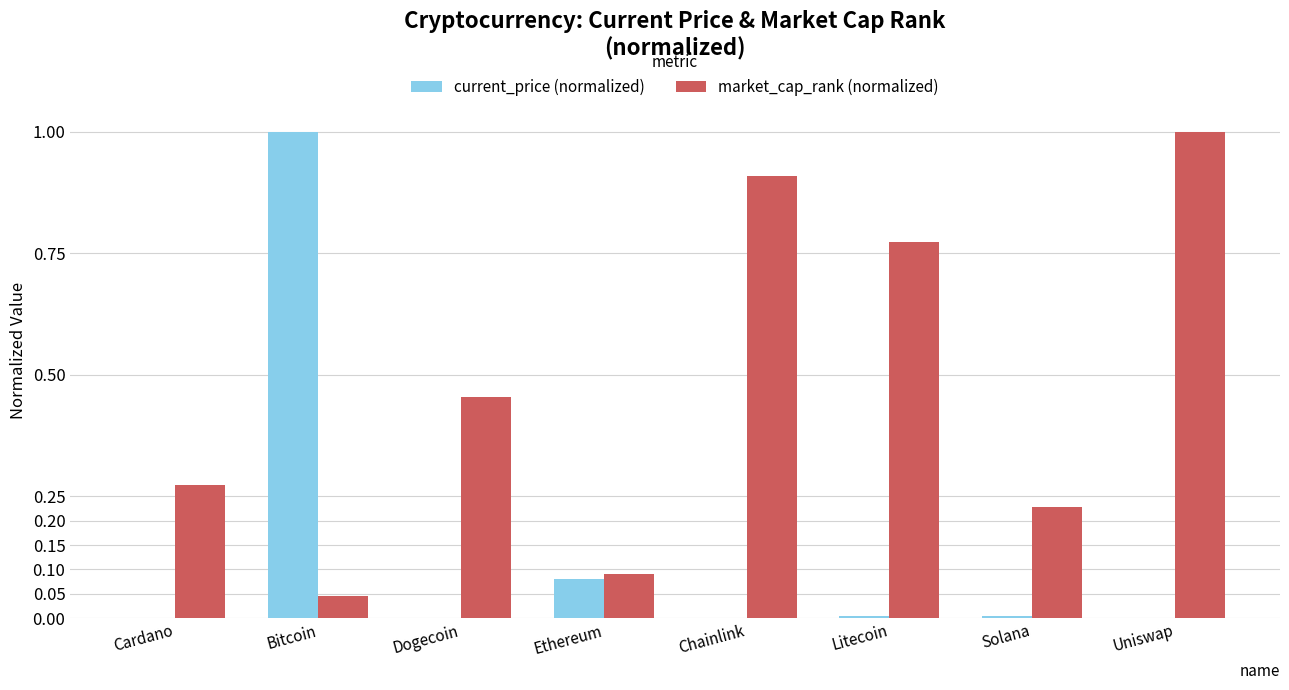

Are the bars grouped side by side (vs. stacked)?

Yes